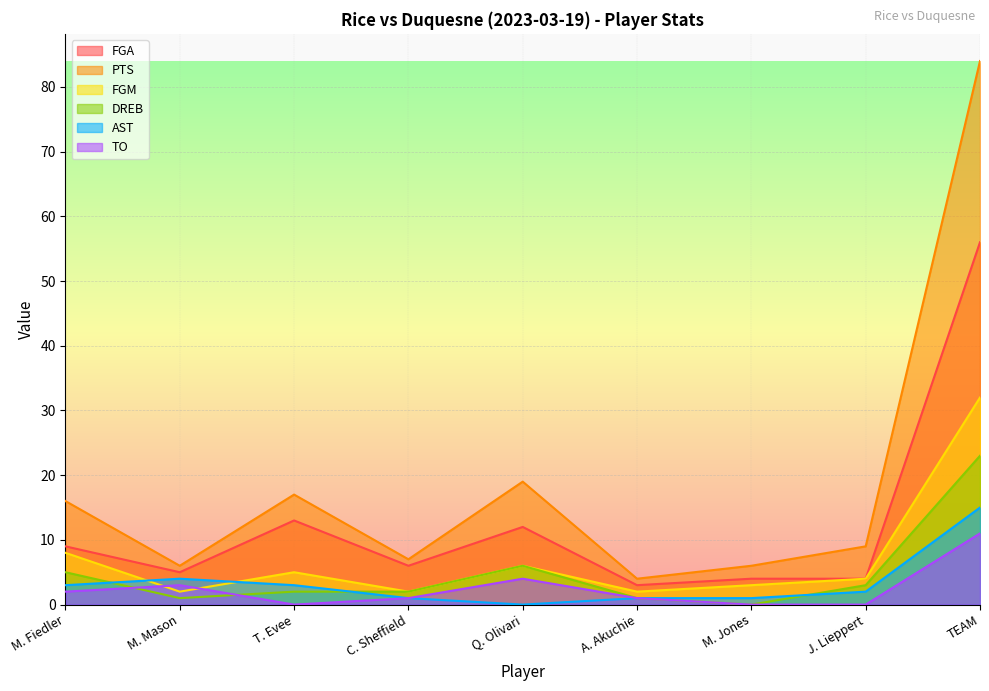

What is the total value across all series at Q. Olivari?

47